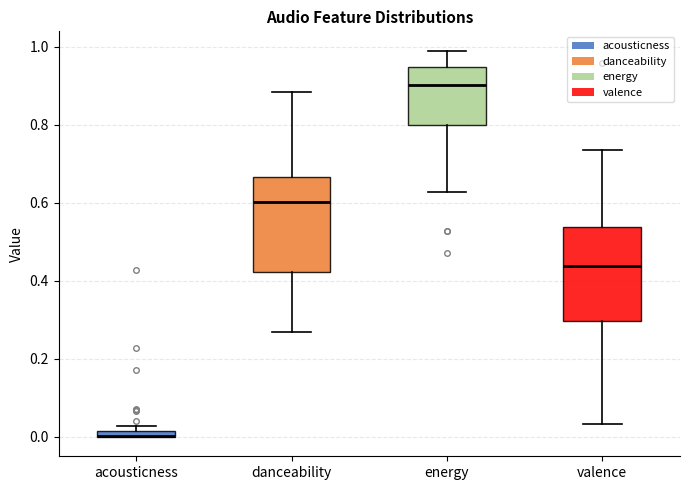

Where does the upper whisker of the box for danceability end on the y-axis? The values are not printed on the chart, so give them approximately, as read against the axis.

0.88